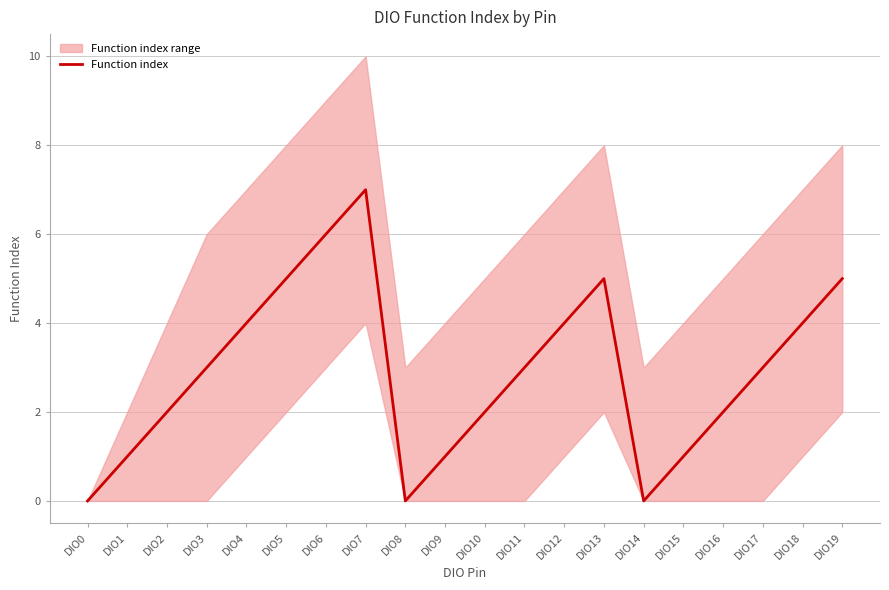

Count the values in the range 1 to 5.

15